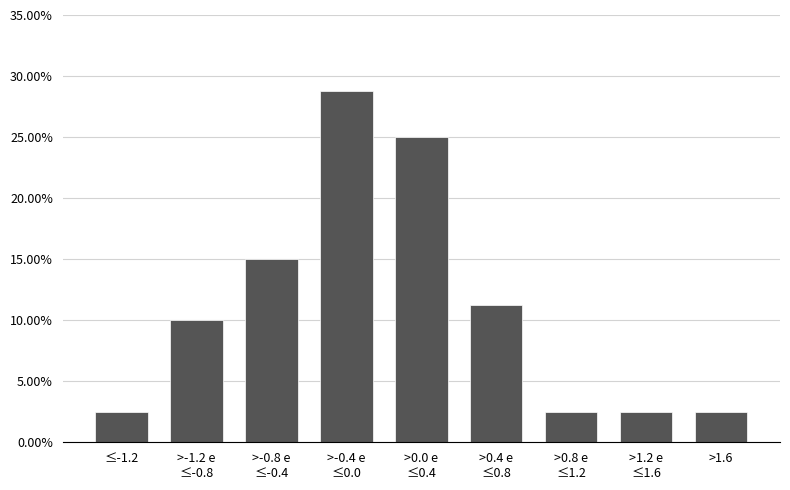

The value at ≤-1.2 is 2.5. True or false?

True